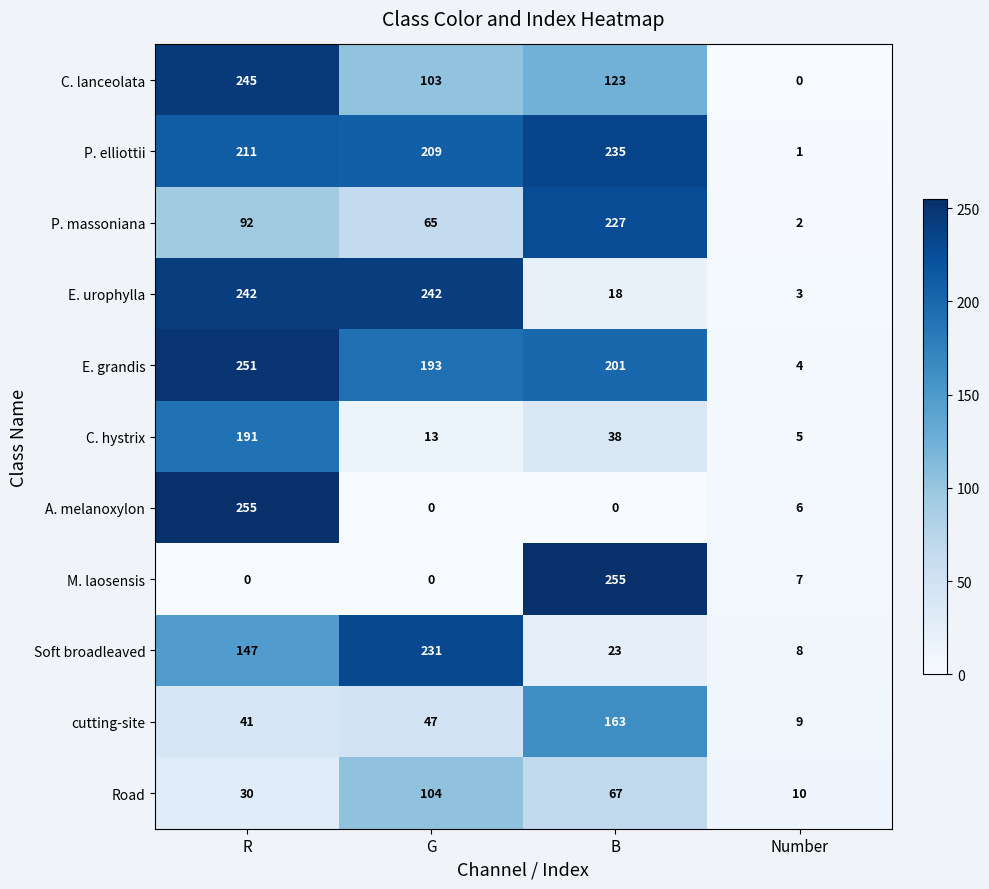

How many data points does each series have?

4